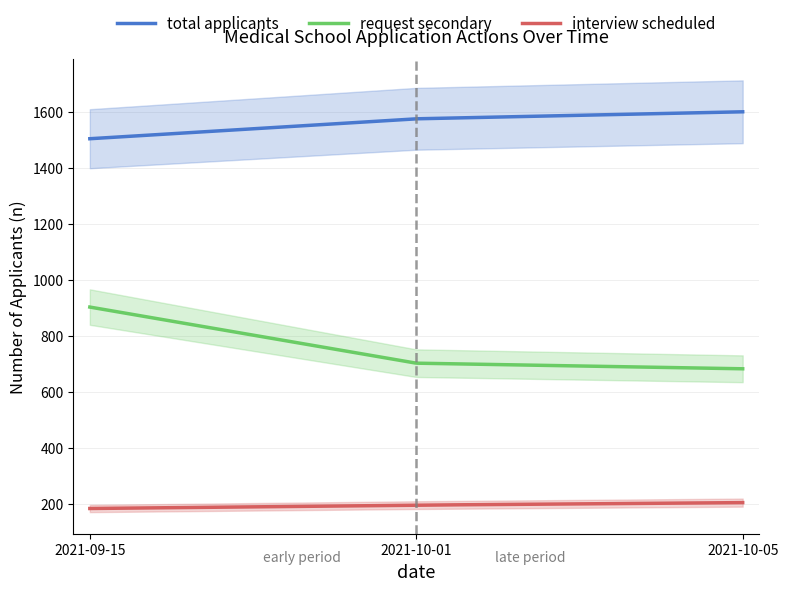

The value of interview scheduled at 2021-09-15 is 92. True or false?

False